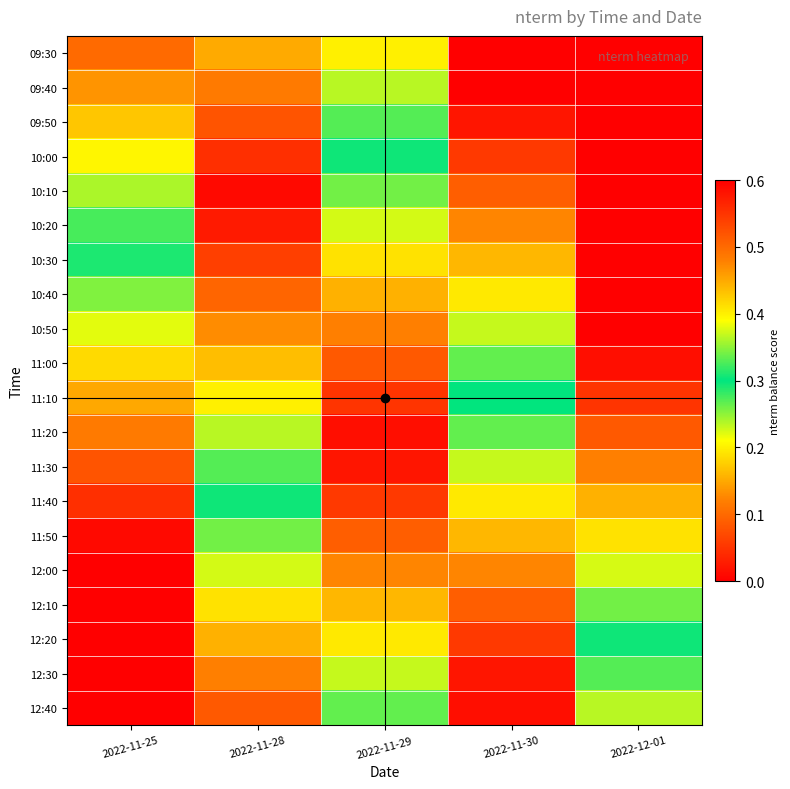

Which series changed the most between 2022-11-29 and 2022-12-01?

09:30